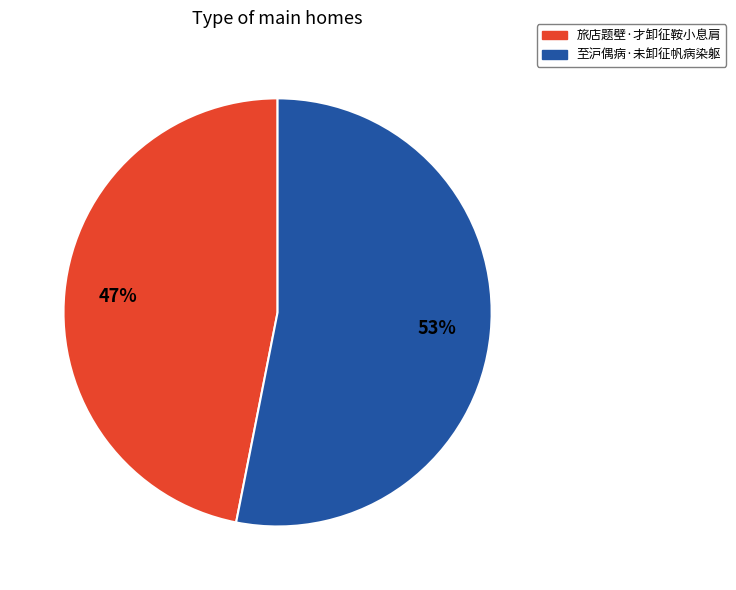

Which slice represents more than half of the pie?

至沪偶病·未卸征帆病染躯